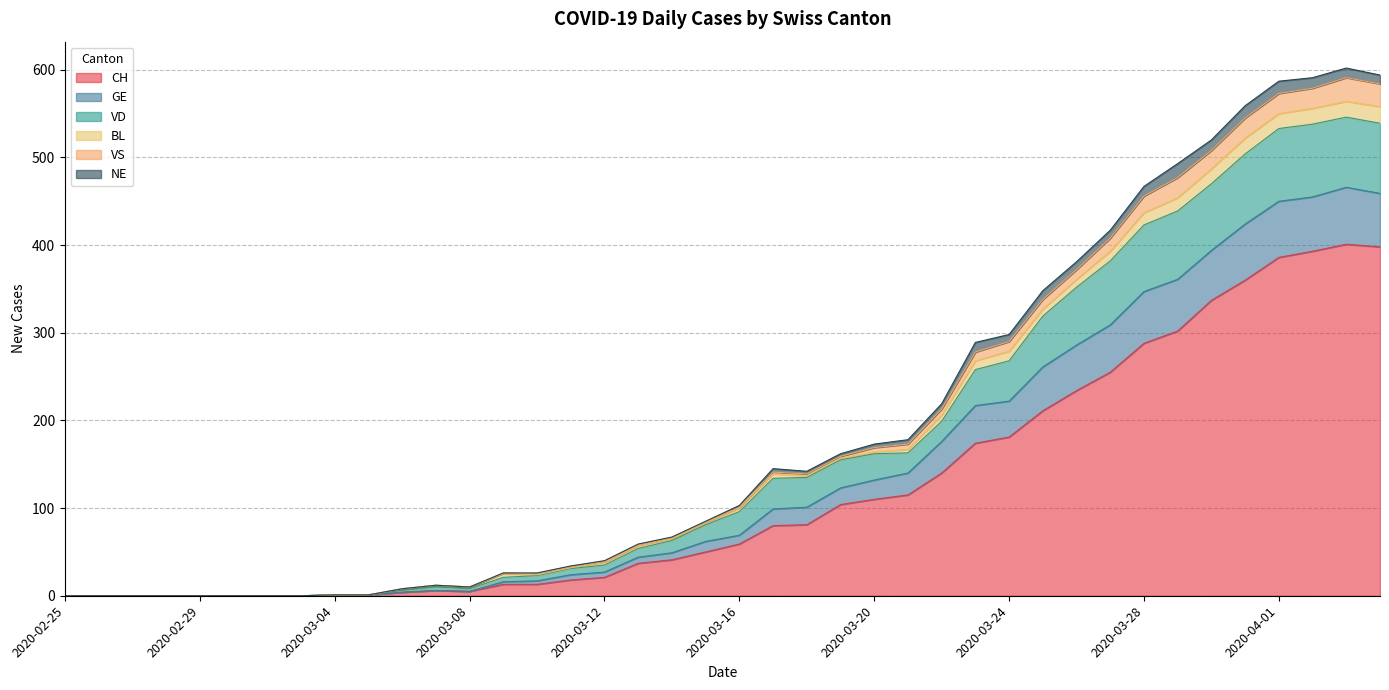

What is the label of the 37th point from the left?

2020-04-01